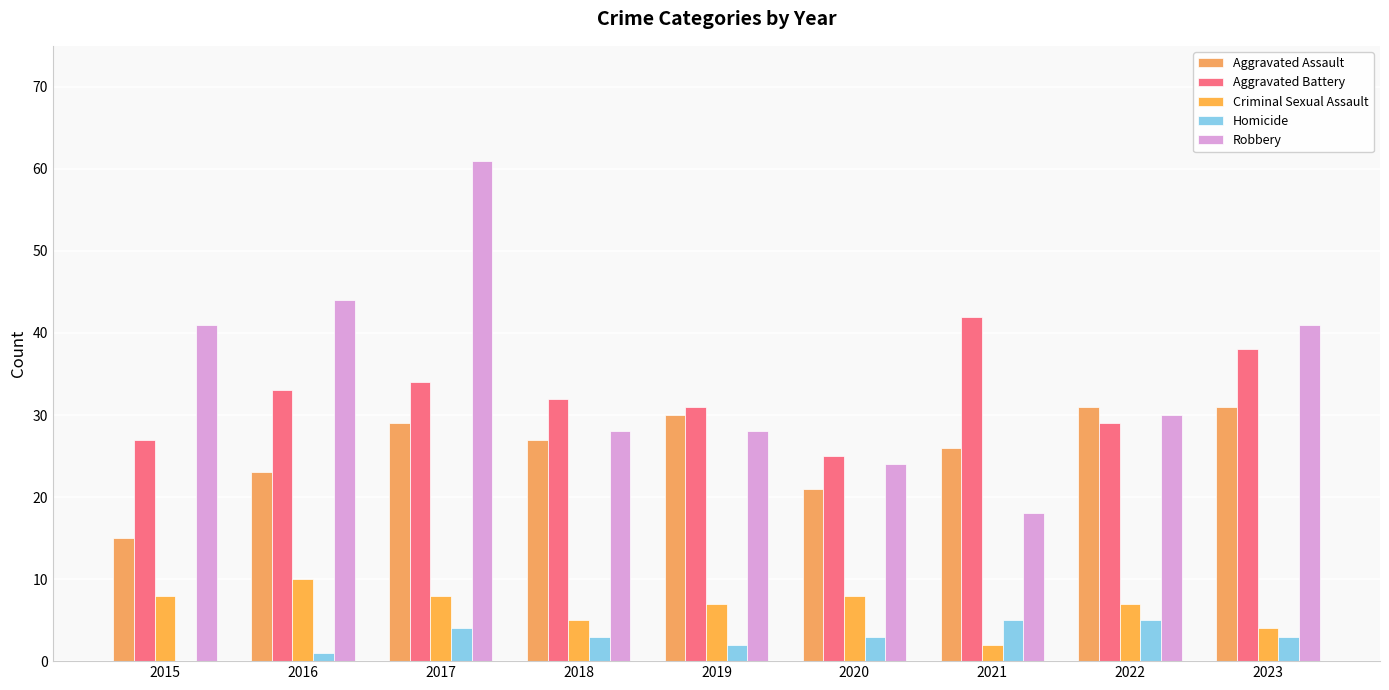

How many series are shown in this chart?

5